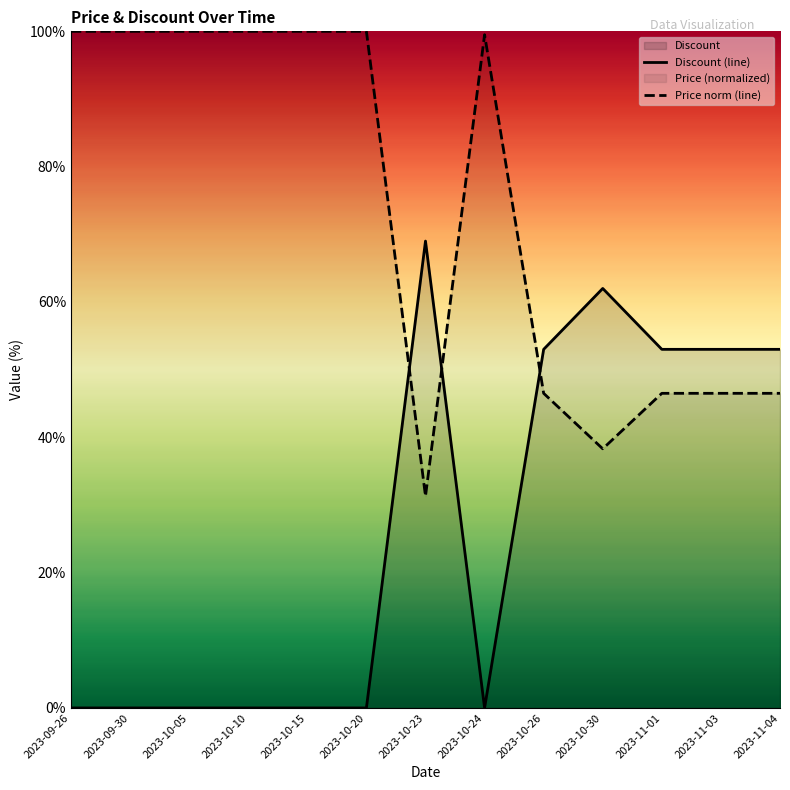

Does the chart display data point markers on the line(s)?

No